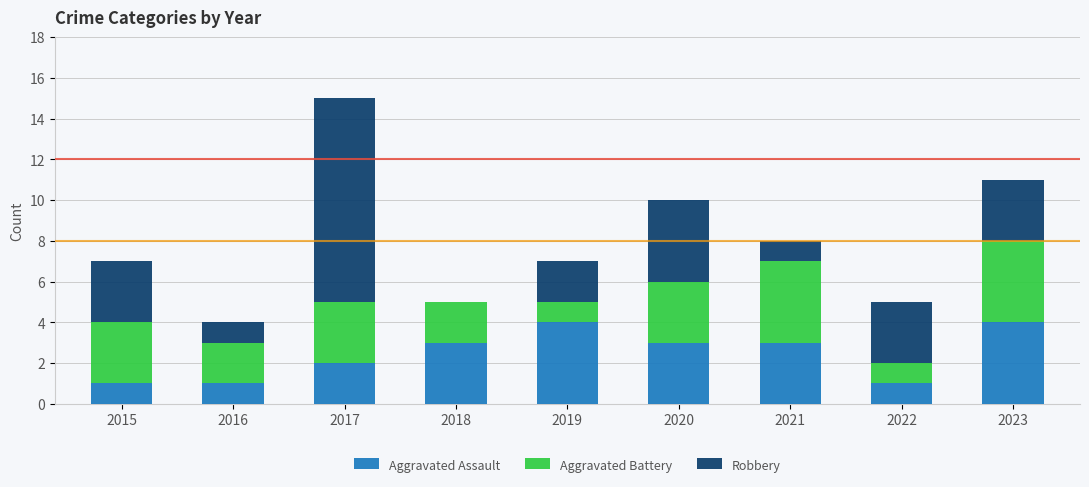

How many data points does each series have?

9